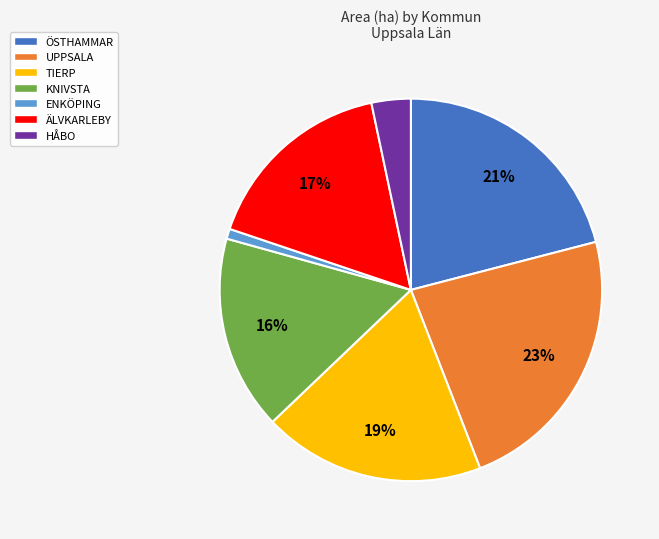

How many segments does this pie chart have?

7